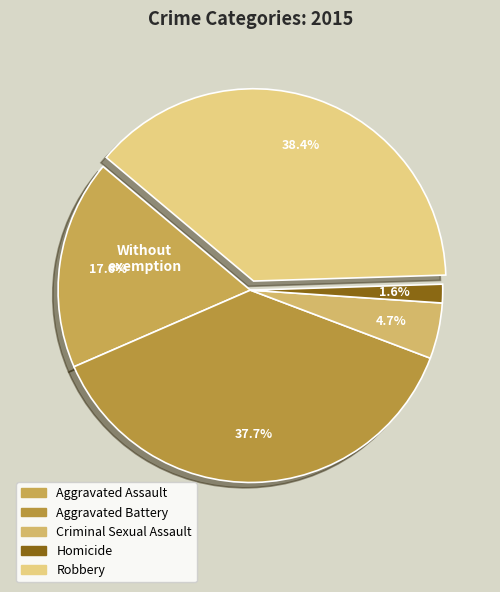

Count the number of slices in the pie.

5